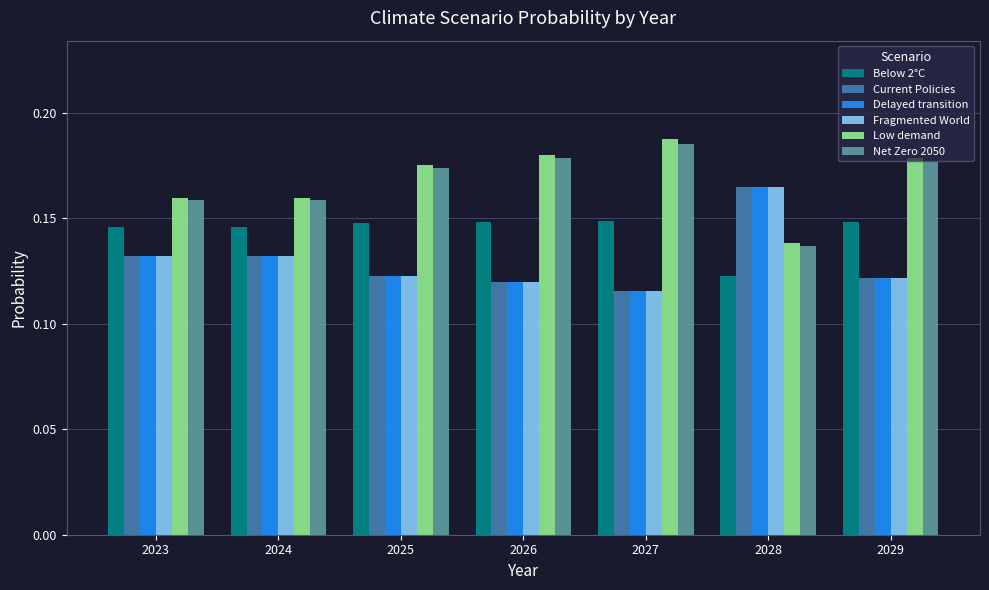

How many series are shown in this chart?

6